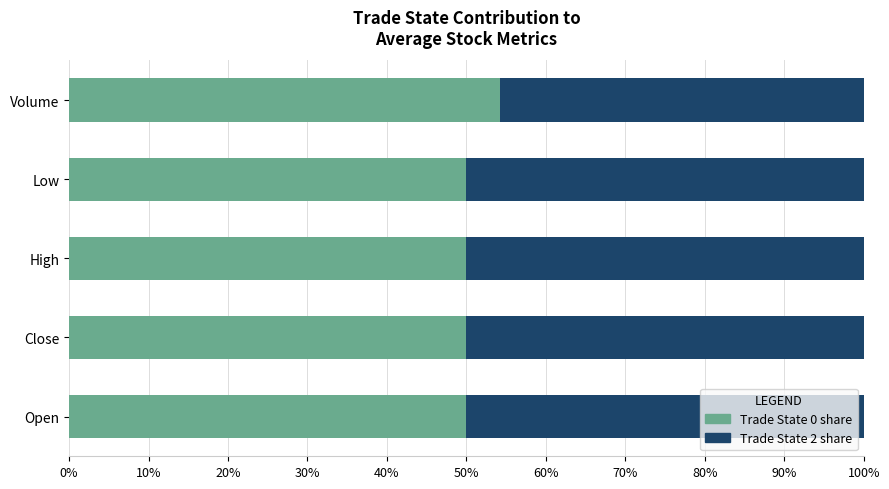

What is the total value across all series at Open?

100.0